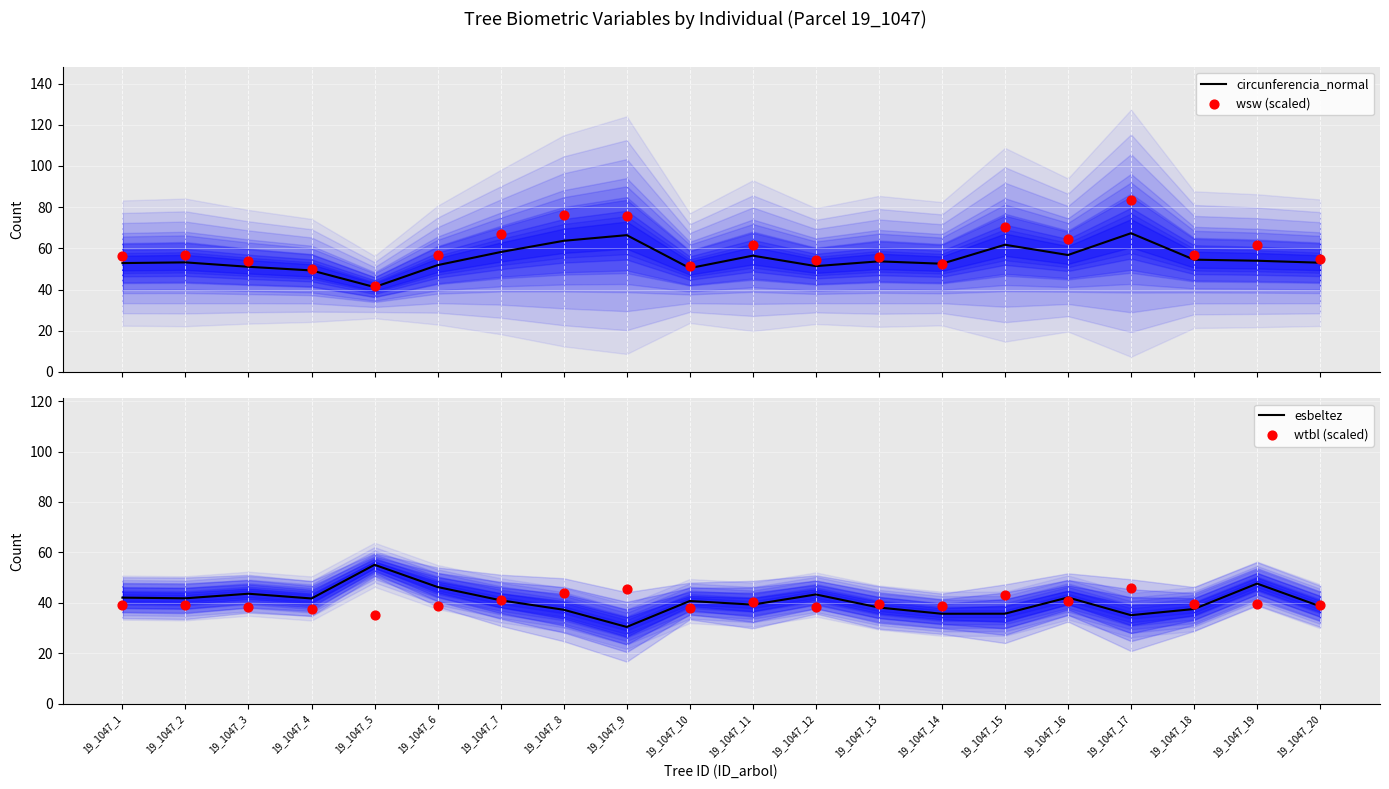

What is the total value across all series at 19_1047_13?

187.0